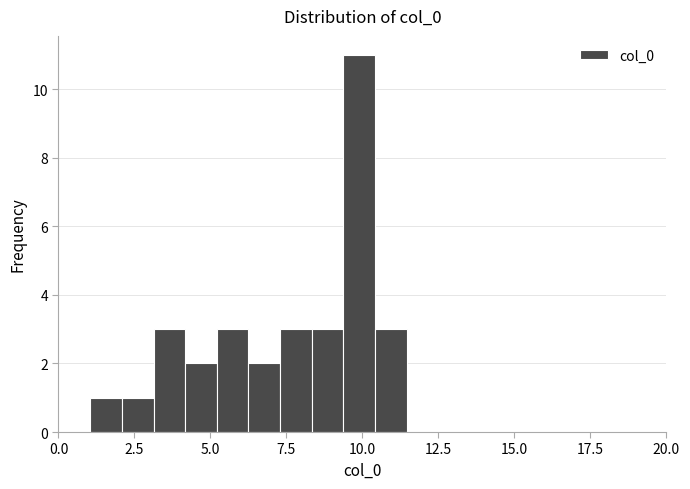

Read against the x-axis, roughly where is the centre of the tallest bar?

10.0